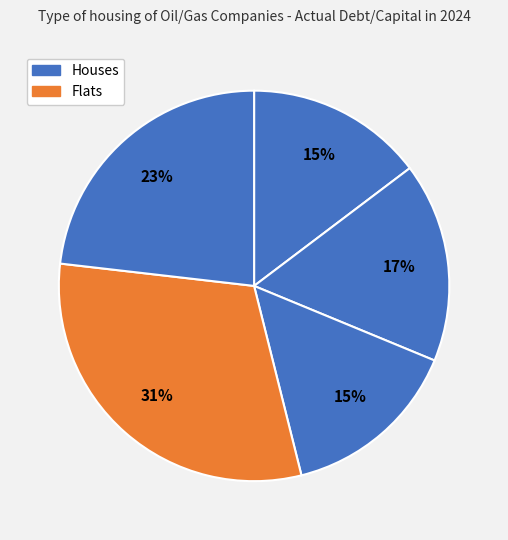

Count the number of slices in the pie.

5